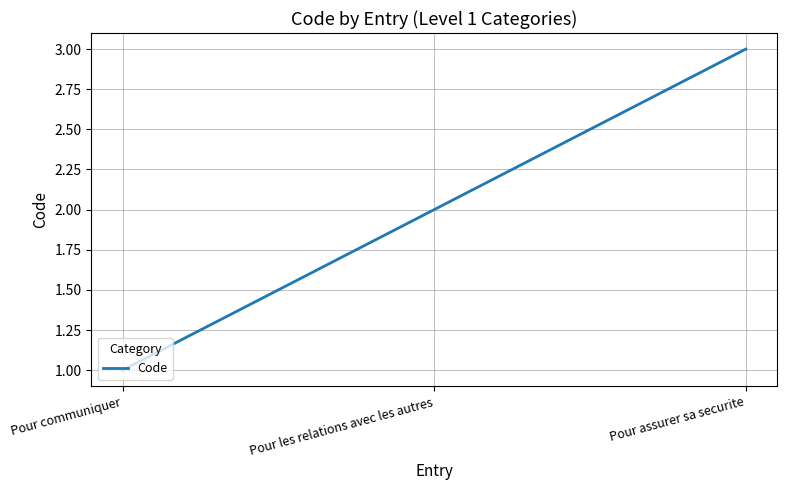

What is the difference between the maximum and minimum values?

2